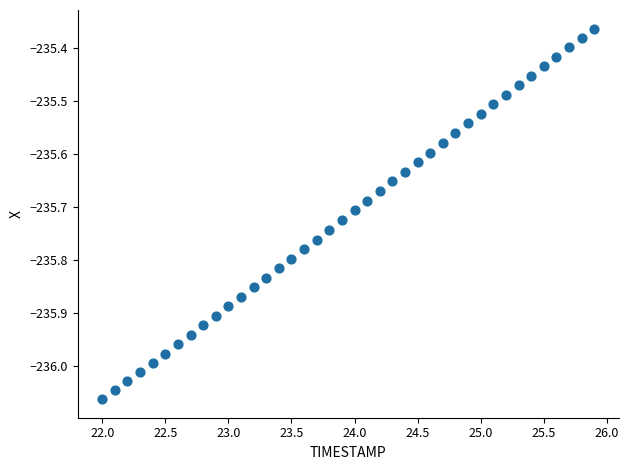

What is the range of X values (max minus min)?

3.9